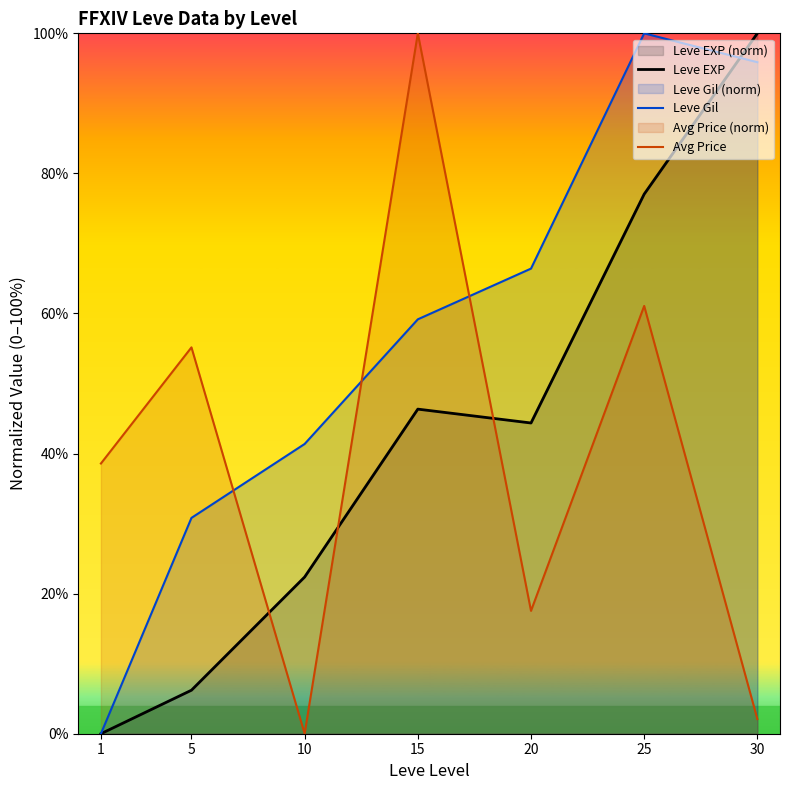

Is the value of Leve EXP at 10 greater than the value of Avg Price at 20?

Yes